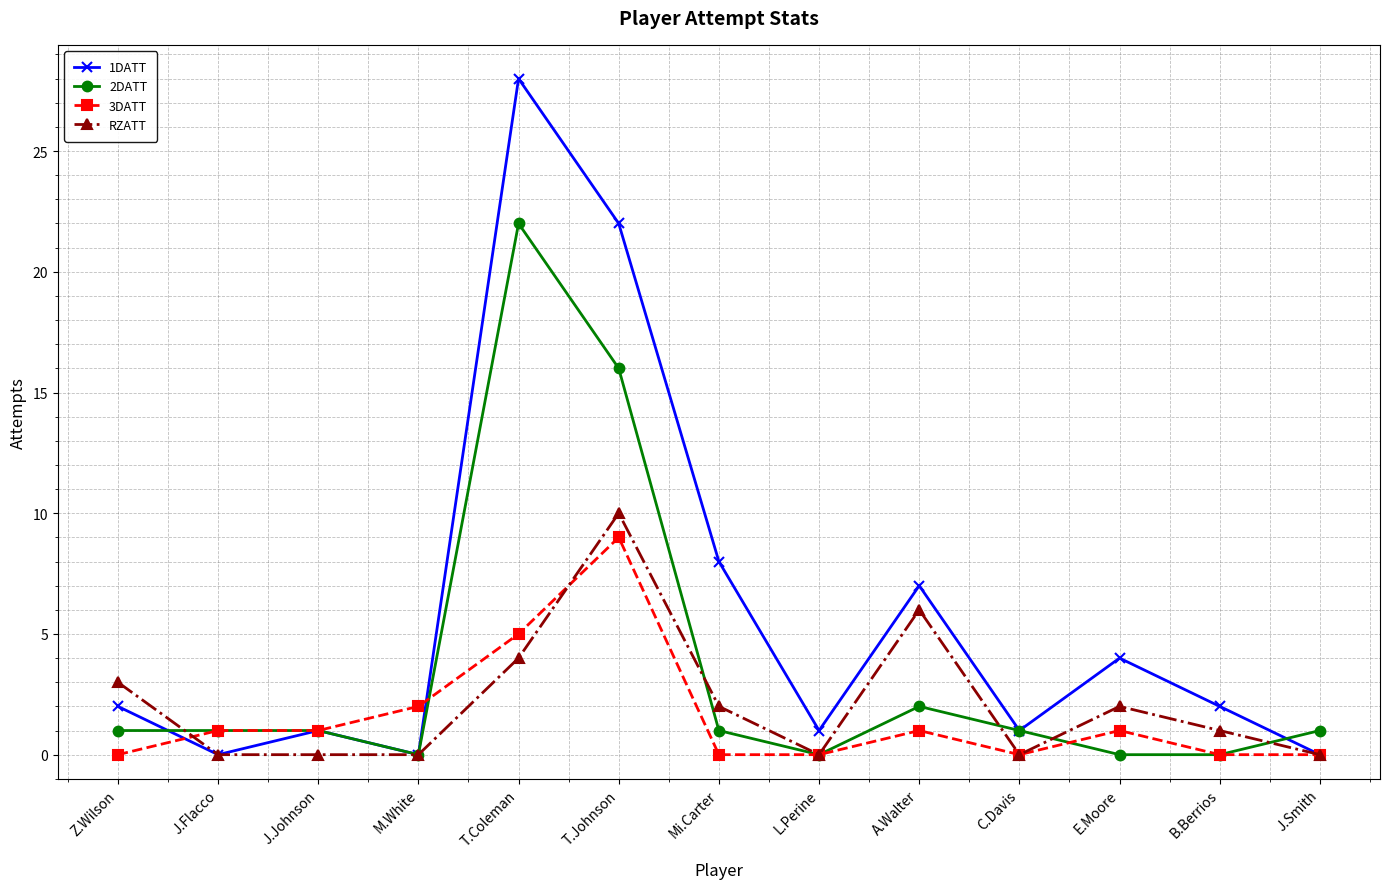

The 2DATT series shows 0 at C.Davis. True or false?

False